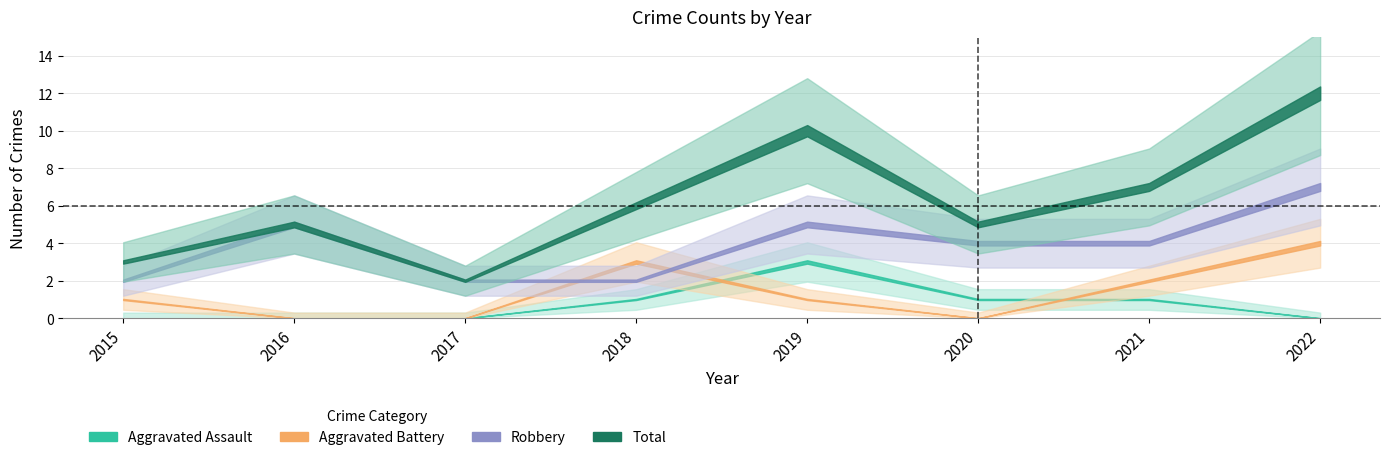

What is the spread (max minus min) of values at 2017?

2